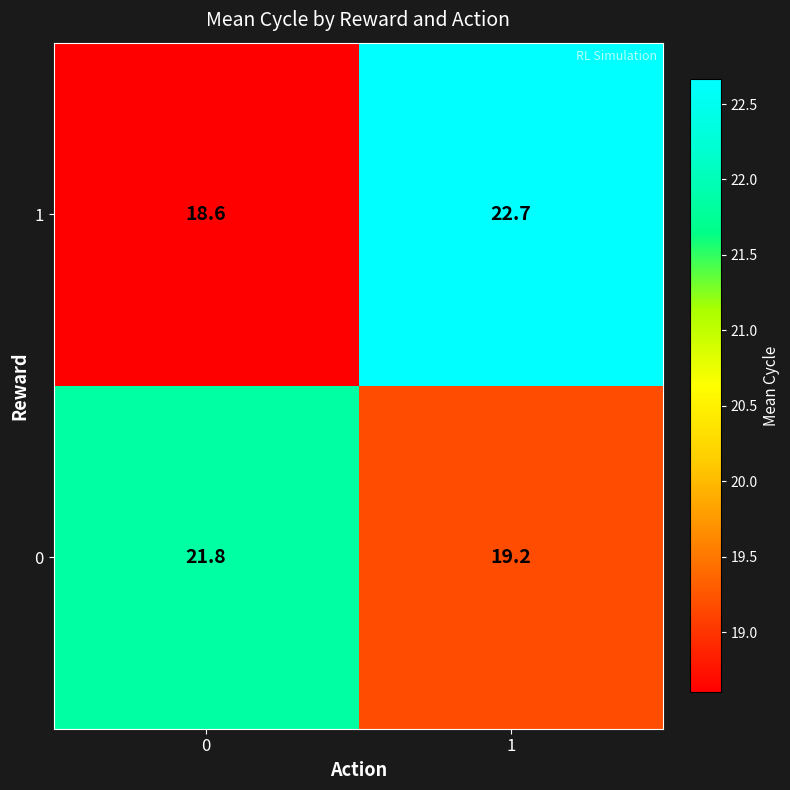

What is the approximate value of 0 at 0?

21.8